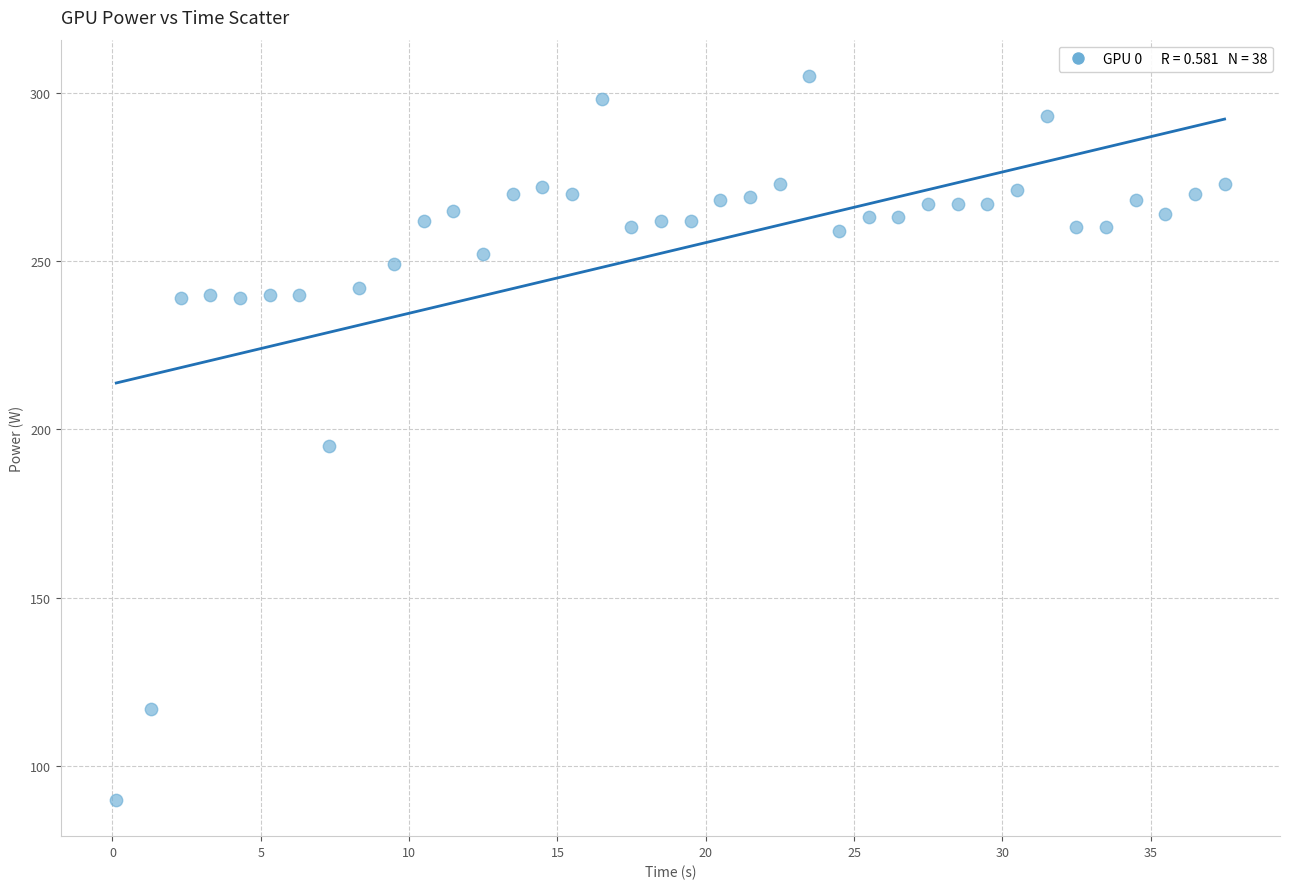

What is the range of Y values (max minus min)?

215